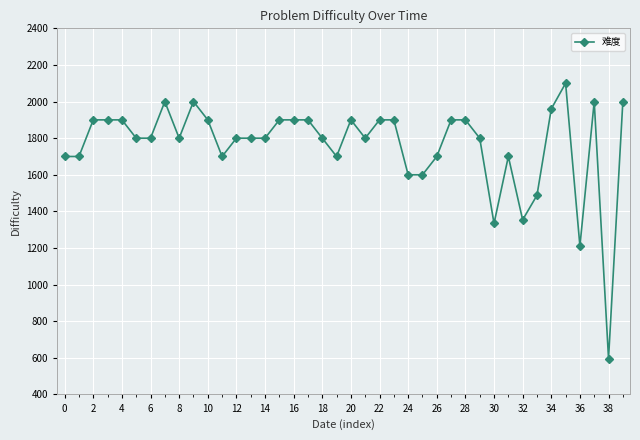

What is the sum of all values?

70443